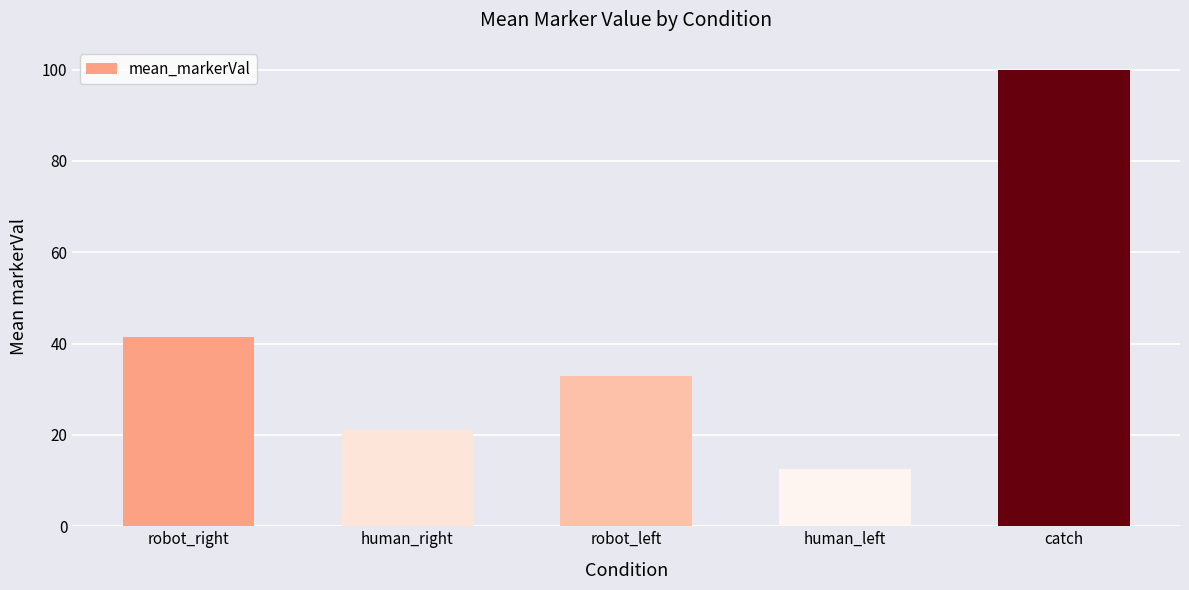

Count the number of data series in this chart.

1